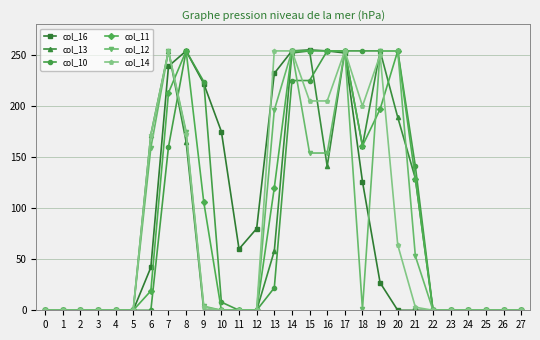

What is the sum of all col_13 values?

2283